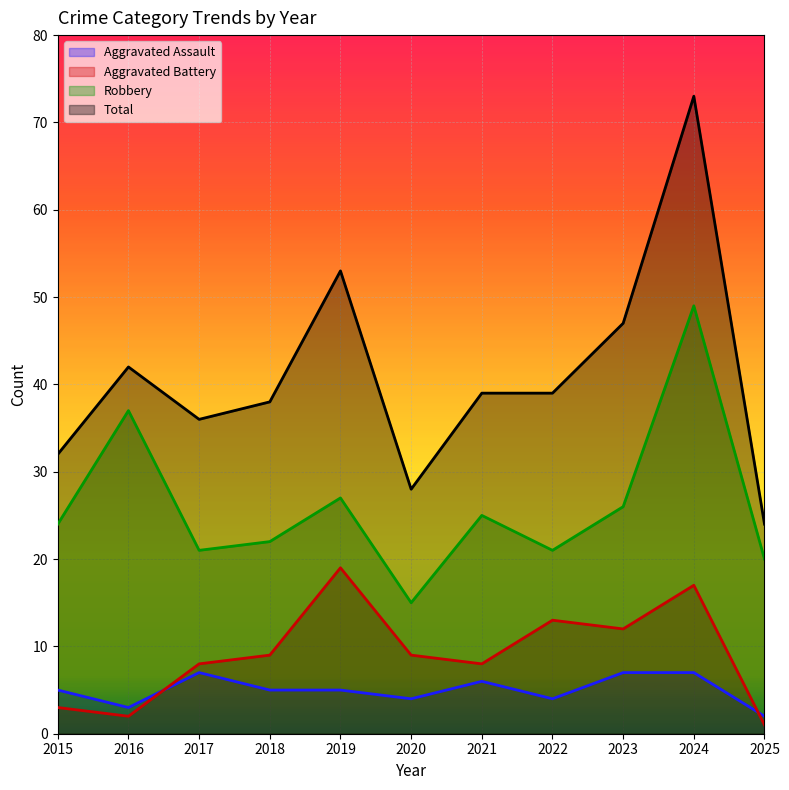

Count the number of data series in this chart.

4